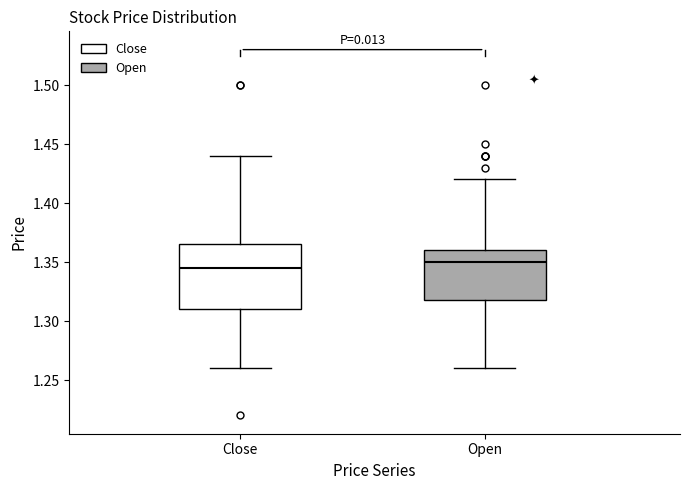

Reading left to right, transcribe this box plot: for each box, give where its median line is, the range the box spans, and where its two whiskers end, as read against the y-axis. The values are not printed on the chart, so give them approximately, as read against the axis.

Close: median 1.345, box 1.310 to 1.365, whiskers 1.260 to 1.440
Open: median 1.350, box 1.320 to 1.360, whiskers 1.260 to 1.420